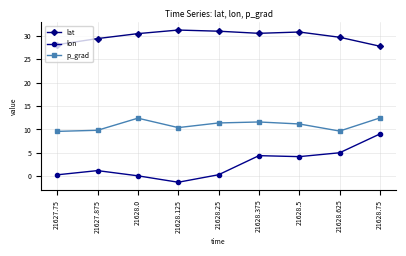

What is the label of the 3rd point from the right?

21628.5